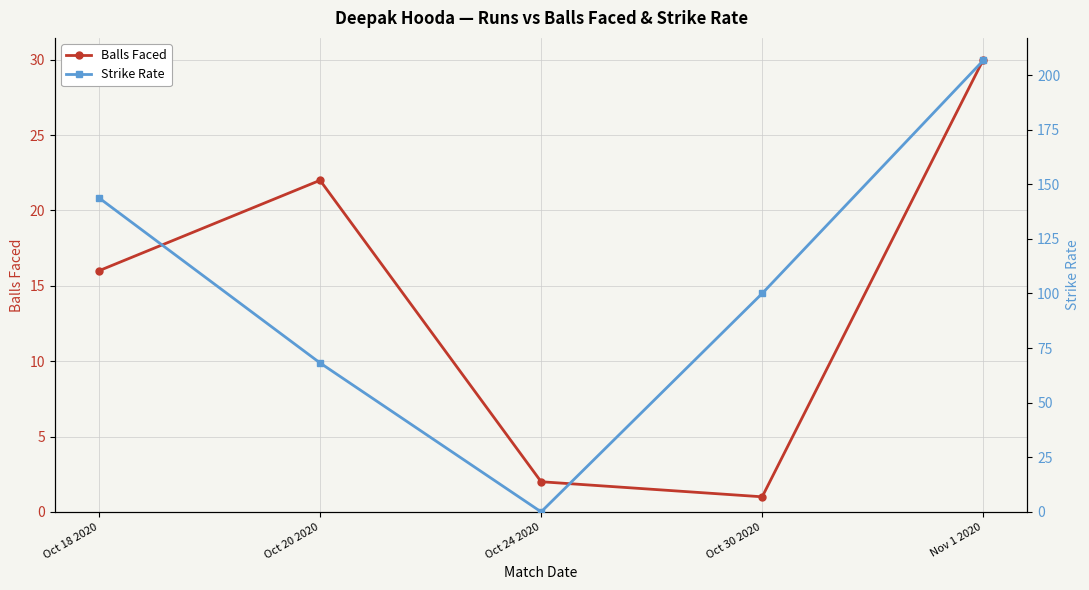

Rank the series by their average value, from highest to lowest.

Strike Rate, Balls Faced